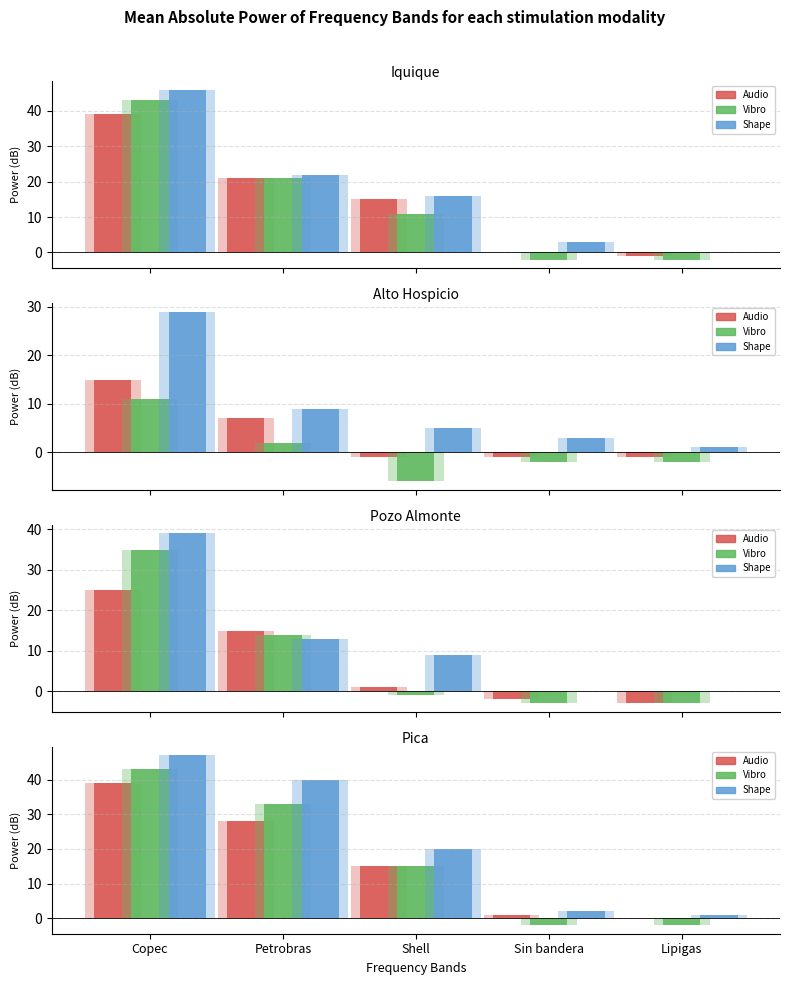

Which series has the largest total across all categories?

Shape